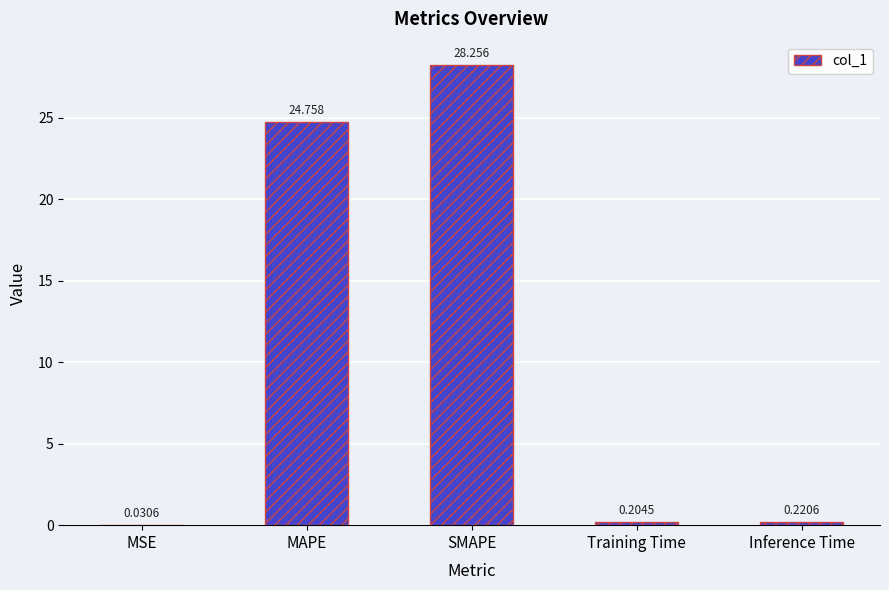

At which category does the chart reach its peak across all series?

SMAPE